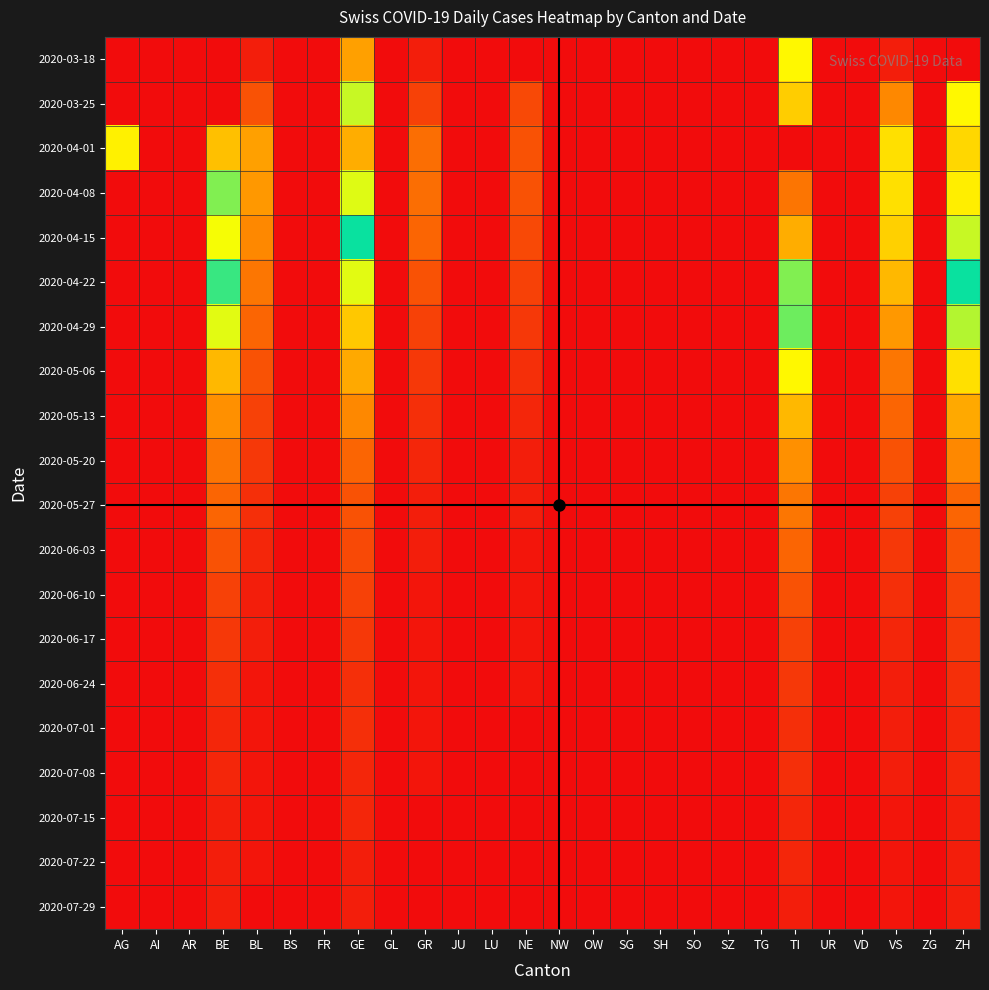

Reading left to right, extract all data points from this chart.

2020-03-18: AG=0	AI=0	AR=0	BE=0	BL=2	BS=0	FR=0	GE=17	GL=0	GR=2	JU=0	LU=0	NE=0	NW=0	OW=0	SG=0	SH=0	SO=0	SZ=0	TG=0	TI=28	UR=0	VD=0	VS=2	ZG=0	ZH=0
2020-03-25: AG=0	AI=0	AR=0	BE=0	BL=8	BS=0	FR=0	GE=48	GL=0	GR=6	JU=0	LU=0	NE=7	NW=0	OW=0	SG=0	SH=0	SO=0	SZ=0	TG=0	TI=55	UR=0	VD=0	VS=14	ZG=0	ZH=28
2020-04-01: AG=27	AI=0	AR=0	BE=21	BL=17	BS=0	FR=0	GE=58	GL=0	GR=11	JU=0	LU=0	NE=8	NW=0	OW=0	SG=0	SH=0	SO=0	SZ=0	TG=0	TI=72	UR=0	VD=0	VS=25	ZG=0	ZH=54
2020-04-08: AG=0	AI=0	AR=0	BE=45	BL=16	BS=0	FR=0	GE=49	GL=0	GR=11	JU=0	LU=0	NE=8	NW=0	OW=0	SG=0	SH=0	SO=0	SZ=0	TG=0	TI=63	UR=0	VD=0	VS=25	ZG=0	ZH=52
2020-04-15: AG=0	AI=0	AR=0	BE=50	BL=14	BS=0	FR=0	GE=40	GL=0	GR=10	JU=0	LU=0	NE=7	NW=0	OW=0	SG=0	SH=0	SO=0	SZ=0	TG=0	TI=58	UR=0	VD=0	VS=23	ZG=0	ZH=48
2020-04-22: AG=0	AI=0	AR=0	BE=42	BL=12	BS=0	FR=0	GE=30	GL=0	GR=8	JU=0	LU=0	NE=6	NW=0	OW=0	SG=0	SH=0	SO=0	SZ=0	TG=0	TI=45	UR=0	VD=0	VS=20	ZG=0	ZH=40
2020-04-29: AG=0	AI=0	AR=0	BE=30	BL=10	BS=0	FR=0	GE=22	GL=0	GR=6	JU=0	LU=0	NE=5	NW=0	OW=0	SG=0	SH=0	SO=0	SZ=0	TG=0	TI=35	UR=0	VD=0	VS=16	ZG=0	ZH=32
2020-05-06: AG=0	AI=0	AR=0	BE=20	BL=8	BS=0	FR=0	GE=18	GL=0	GR=5	JU=0	LU=0	NE=4	NW=0	OW=0	SG=0	SH=0	SO=0	SZ=0	TG=0	TI=28	UR=0	VD=0	VS=12	ZG=0	ZH=25
2020-05-13: AG=0	AI=0	AR=0	BE=15	BL=6	BS=0	FR=0	GE=14	GL=0	GR=4	JU=0	LU=0	NE=3	NW=0	OW=0	SG=0	SH=0	SO=0	SZ=0	TG=0	TI=20	UR=0	VD=0	VS=10	ZG=0	ZH=18
2020-05-20: AG=0	AI=0	AR=0	BE=12	BL=5	BS=0	FR=0	GE=10	GL=0	GR=3	JU=0	LU=0	NE=2	NW=0	OW=0	SG=0	SH=0	SO=0	SZ=0	TG=0	TI=15	UR=0	VD=0	VS=8	ZG=0	ZH=14
2020-05-27: AG=0	AI=0	AR=0	BE=10	BL=4	BS=0	FR=0	GE=8	GL=0	GR=2	JU=0	LU=0	NE=2	NW=0	OW=0	SG=0	SH=0	SO=0	SZ=0	TG=0	TI=12	UR=0	VD=0	VS=6	ZG=0	ZH=10
2020-06-03: AG=0	AI=0	AR=0	BE=8	BL=3	BS=0	FR=0	GE=7	GL=0	GR=2	JU=0	LU=0	NE=1	NW=0	OW=0	SG=0	SH=0	SO=0	SZ=0	TG=0	TI=10	UR=0	VD=0	VS=5	ZG=0	ZH=8
2020-06-10: AG=0	AI=0	AR=0	BE=6	BL=2	BS=0	FR=0	GE=6	GL=0	GR=1	JU=0	LU=0	NE=1	NW=0	OW=0	SG=0	SH=0	SO=0	SZ=0	TG=0	TI=8	UR=0	VD=0	VS=4	ZG=0	ZH=6
2020-06-17: AG=0	AI=0	AR=0	BE=5	BL=2	BS=0	FR=0	GE=5	GL=0	GR=1	JU=0	LU=0	NE=1	NW=0	OW=0	SG=0	SH=0	SO=0	SZ=0	TG=0	TI=6	UR=0	VD=0	VS=3	ZG=0	ZH=5
2020-06-24: AG=0	AI=0	AR=0	BE=4	BL=1	BS=0	FR=0	GE=4	GL=0	GR=1	JU=0	LU=0	NE=1	NW=0	OW=0	SG=0	SH=0	SO=0	SZ=0	TG=0	TI=5	UR=0	VD=0	VS=2	ZG=0	ZH=4
2020-07-01: AG=0	AI=0	AR=0	BE=3	BL=1	BS=0	FR=0	GE=4	GL=0	GR=1	JU=0	LU=0	NE=0	NW=0	OW=0	SG=0	SH=0	SO=0	SZ=0	TG=0	TI=4	UR=0	VD=0	VS=2	ZG=0	ZH=3
2020-07-08: AG=0	AI=0	AR=0	BE=3	BL=1	BS=0	FR=0	GE=3	GL=0	GR=1	JU=0	LU=0	NE=0	NW=0	OW=0	SG=0	SH=0	SO=0	SZ=0	TG=0	TI=4	UR=0	VD=0	VS=2	ZG=0	ZH=3
2020-07-15: AG=0	AI=0	AR=0	BE=2	BL=1	BS=0	FR=0	GE=3	GL=0	GR=0	JU=0	LU=0	NE=0	NW=0	OW=0	SG=0	SH=0	SO=0	SZ=0	TG=0	TI=3	UR=0	VD=0	VS=1	ZG=0	ZH=2
2020-07-22: AG=0	AI=0	AR=0	BE=2	BL=1	BS=0	FR=0	GE=2	GL=0	GR=0	JU=0	LU=0	NE=0	NW=0	OW=0	SG=0	SH=0	SO=0	SZ=0	TG=0	TI=3	UR=0	VD=0	VS=1	ZG=0	ZH=2
2020-07-29: AG=0	AI=0	AR=0	BE=2	BL=0	BS=0	FR=0	GE=2	GL=0	GR=0	JU=0	LU=0	NE=0	NW=0	OW=0	SG=0	SH=0	SO=0	SZ=0	TG=0	TI=2	UR=0	VD=0	VS=1	ZG=0	ZH=2